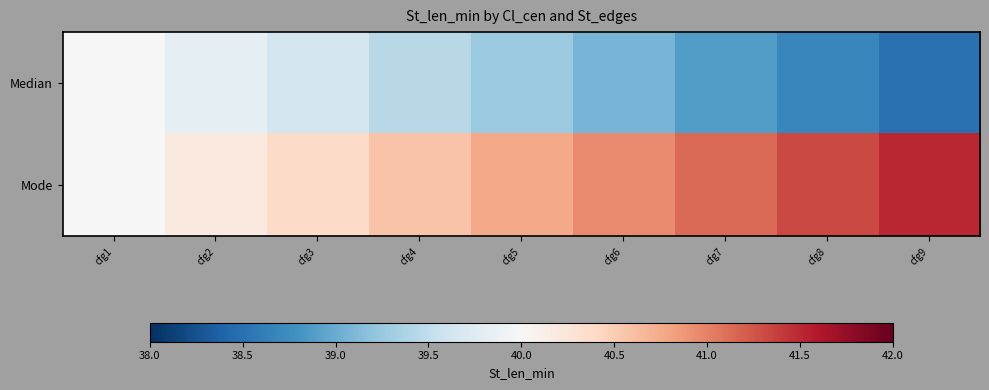

Reading left to right, extract all data points from this chart.

Median: cfg1=40.0	cfg2=39.8	cfg3=39.6	cfg4=39.4	cfg5=39.2	cfg6=39.1	cfg7=38.9	cfg8=38.7	cfg9=38.5
Mode: cfg1=40.0	cfg2=40.2	cfg3=40.4	cfg4=40.6	cfg5=40.8	cfg6=40.9	cfg7=41.1	cfg8=41.3	cfg9=41.5